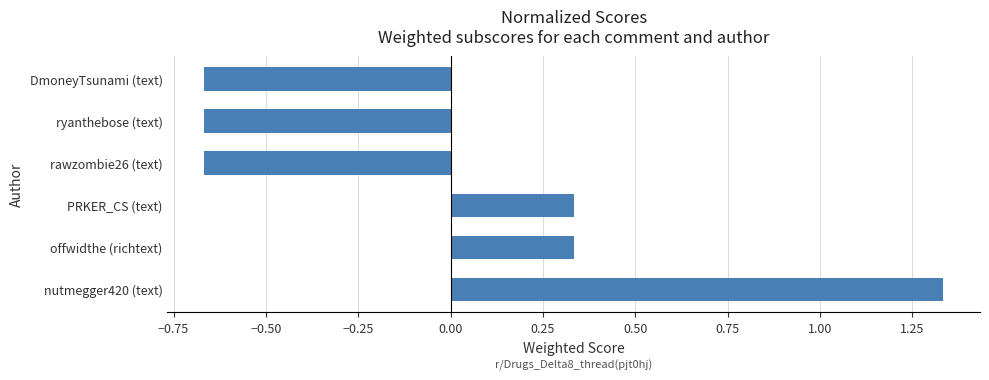

Which category has the highest value across all series?

nutmegger420 (text)